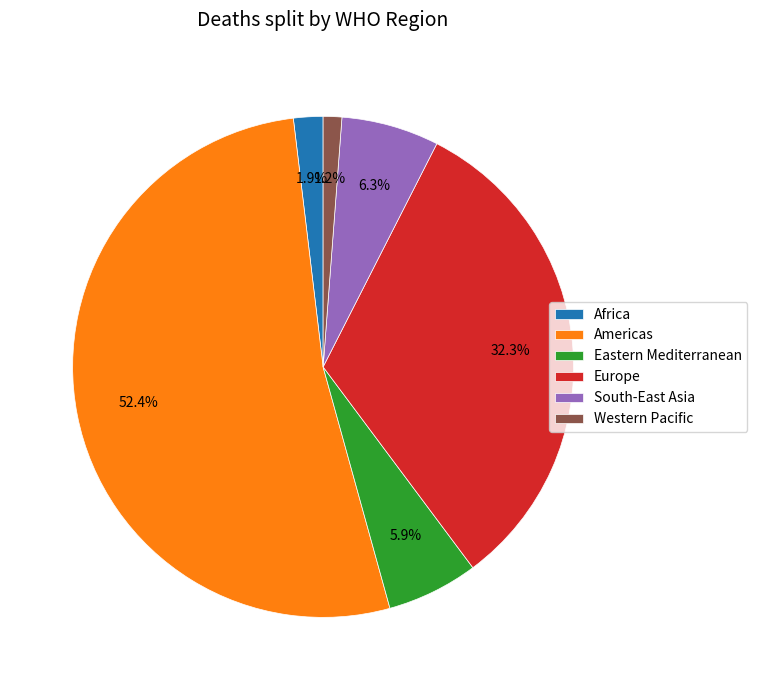

Count the number of slices in the pie.

6